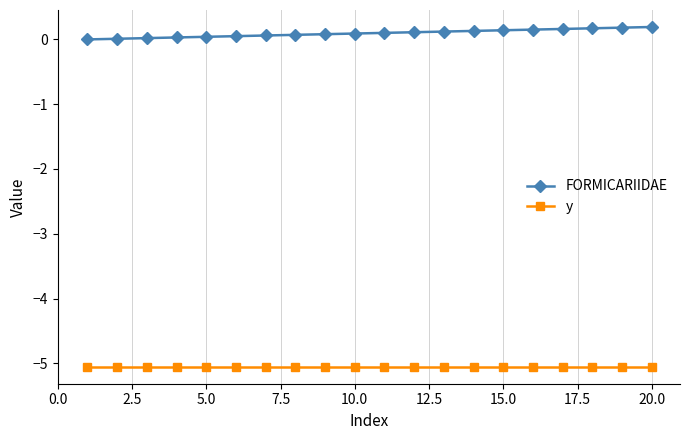

True or false: FORMICARIIDAE and y cross at least once.

False